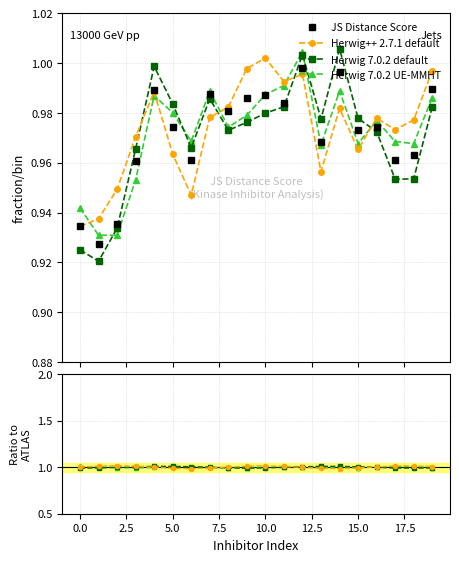

True or false: JS Distance Score has more than 1 interior local peaks.

True